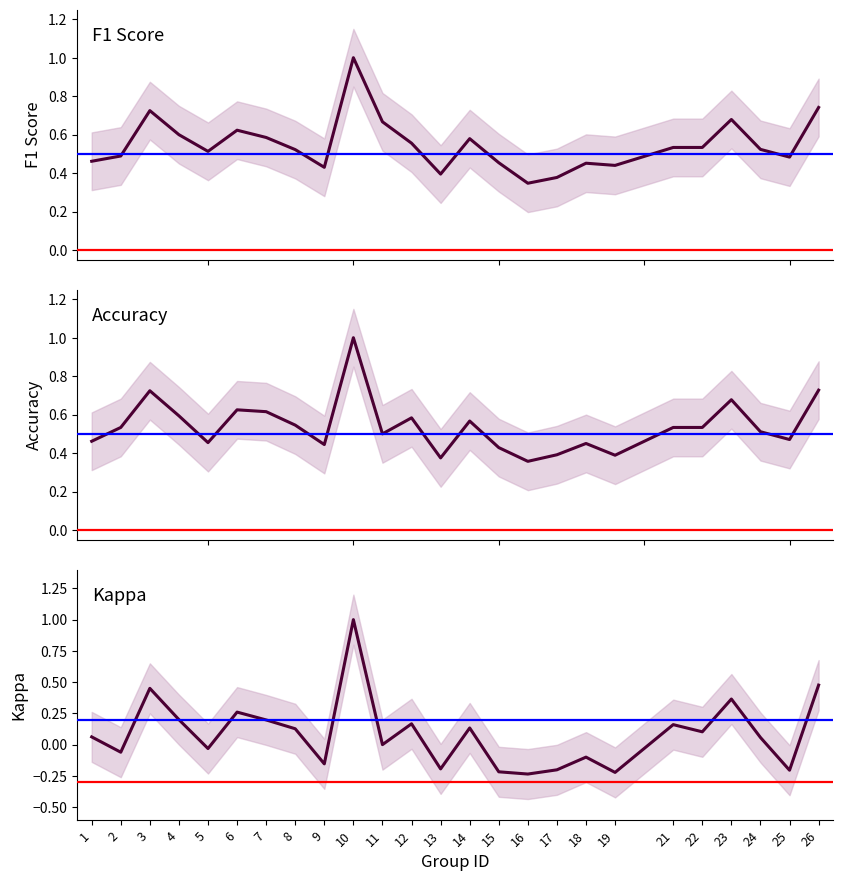

Rank the series at 4 from lowest to highest value.

kappa, accuracy, f1